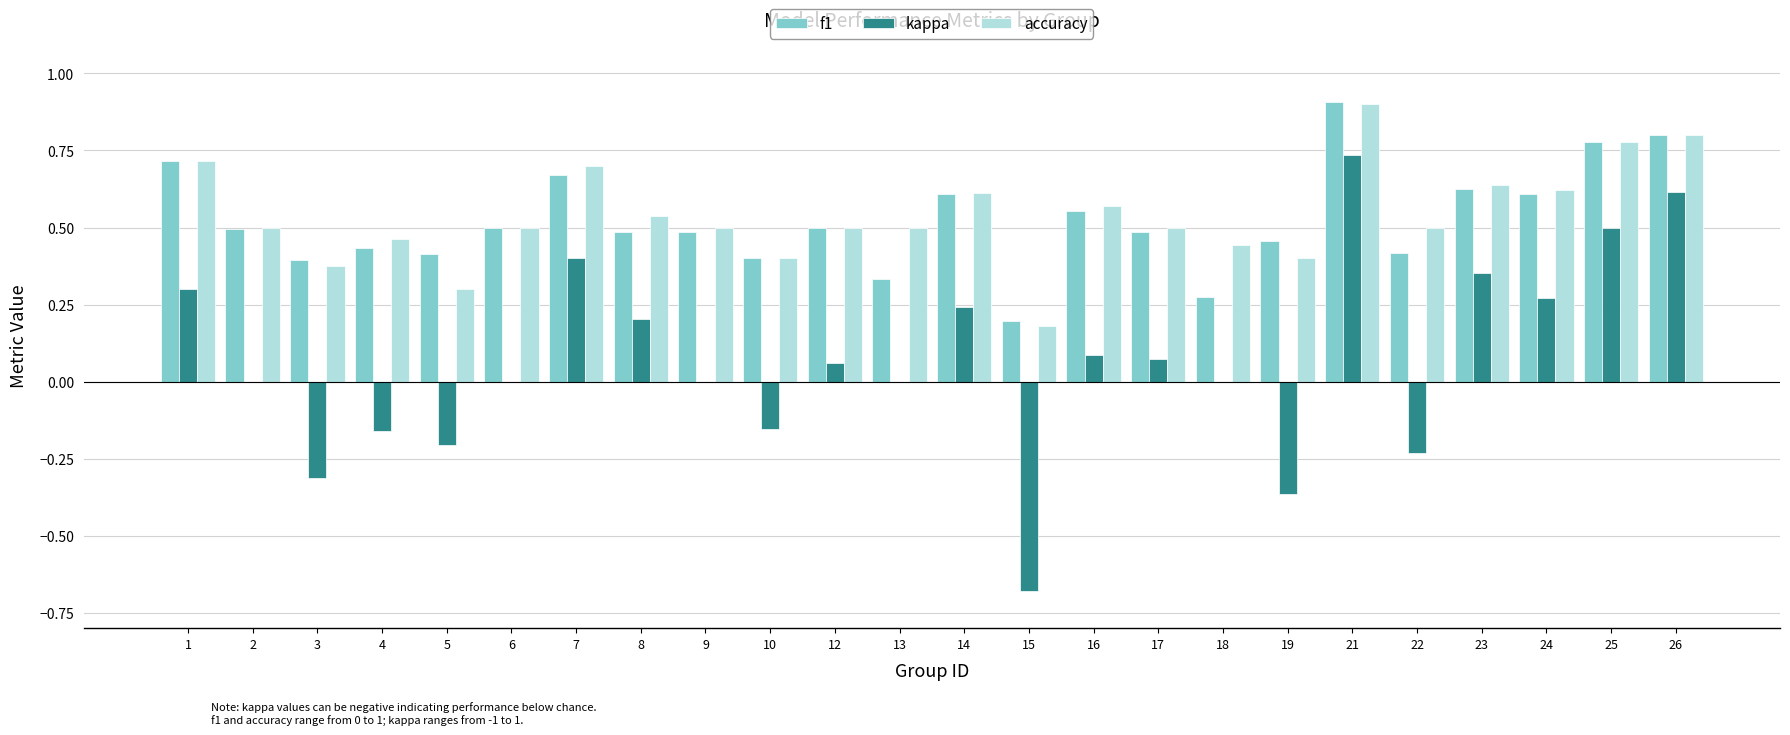

What are all the series names shown in the legend?

f1, kappa, accuracy